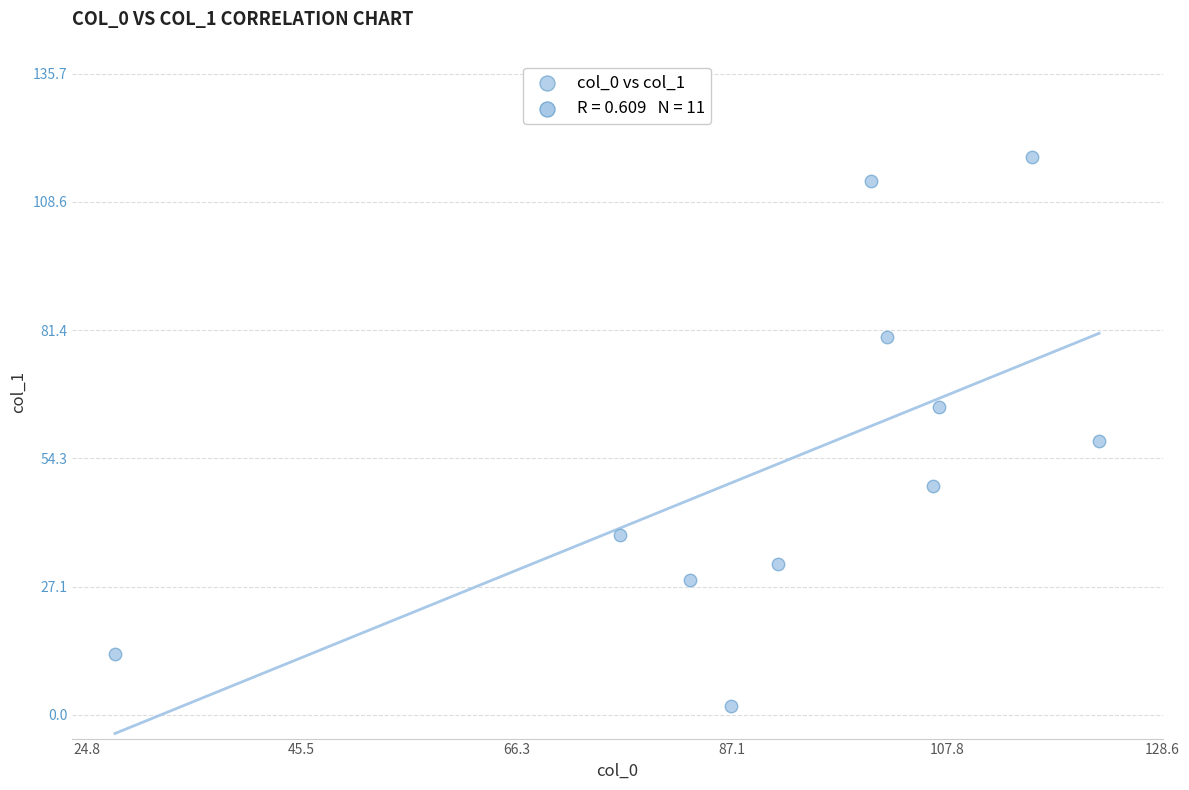

What Y value in the scatter plot is closest to 60?

58.0